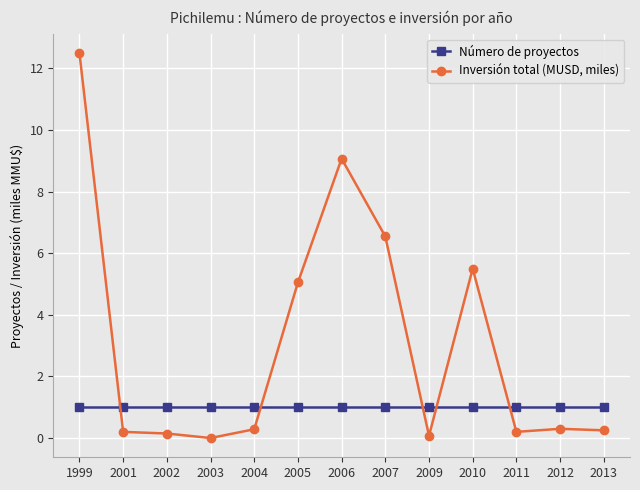

Which series has the widest spread of values?

Inversión total (MUSD, miles)